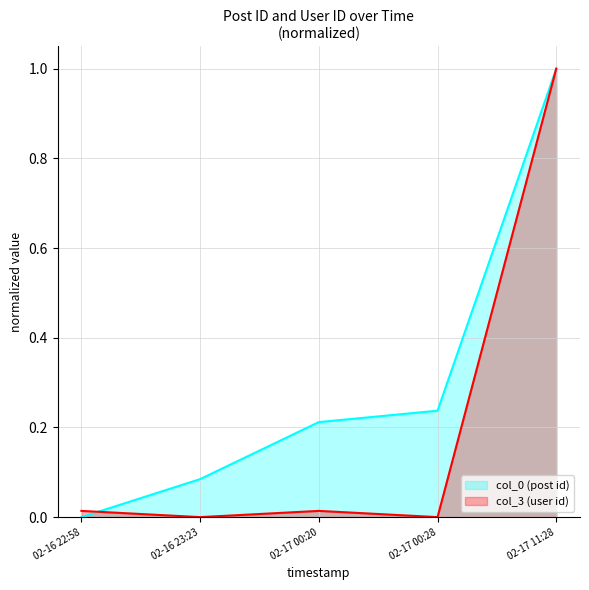

How many times do col_3 (user id) and col_0 (post id) cross each other?

1